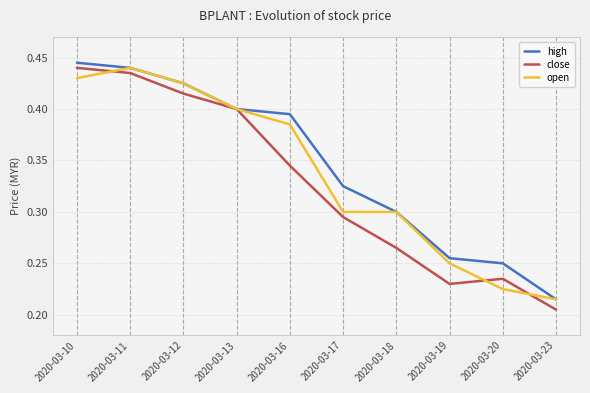

At which label is open closest to 0?

2020-03-23